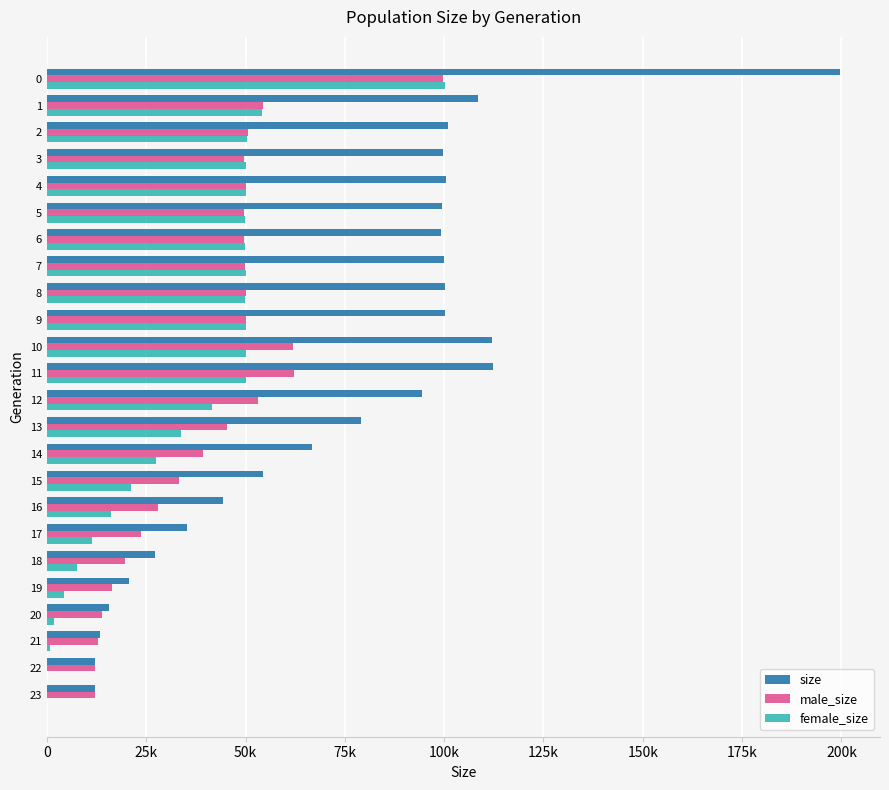

True or false: male_size has a value of 99600 at 0.

True